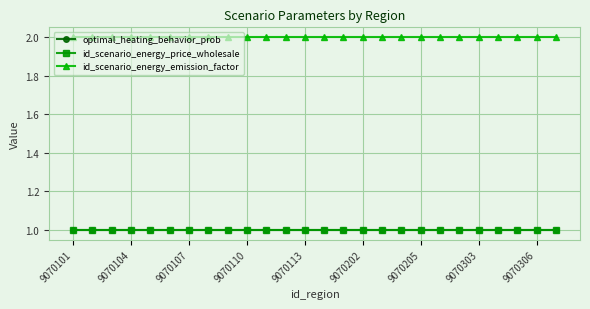

Reading right to left, extract all data points from this chart.

optimal_heating_behavior_prob: 1	1	1	1	1	1	1	1	1	1	1	1	1	1	1	1	1	1	1	1	1	1	1	1	1	1
id_scenario_energy_price_wholesale: 1	1	1	1	1	1	1	1	1	1	1	1	1	1	1	1	1	1	1	1	1	1	1	1	1	1
id_scenario_energy_emission_factor: 2	2	2	2	2	2	2	2	2	2	2	2	2	2	2	2	2	2	2	2	2	2	2	2	2	2